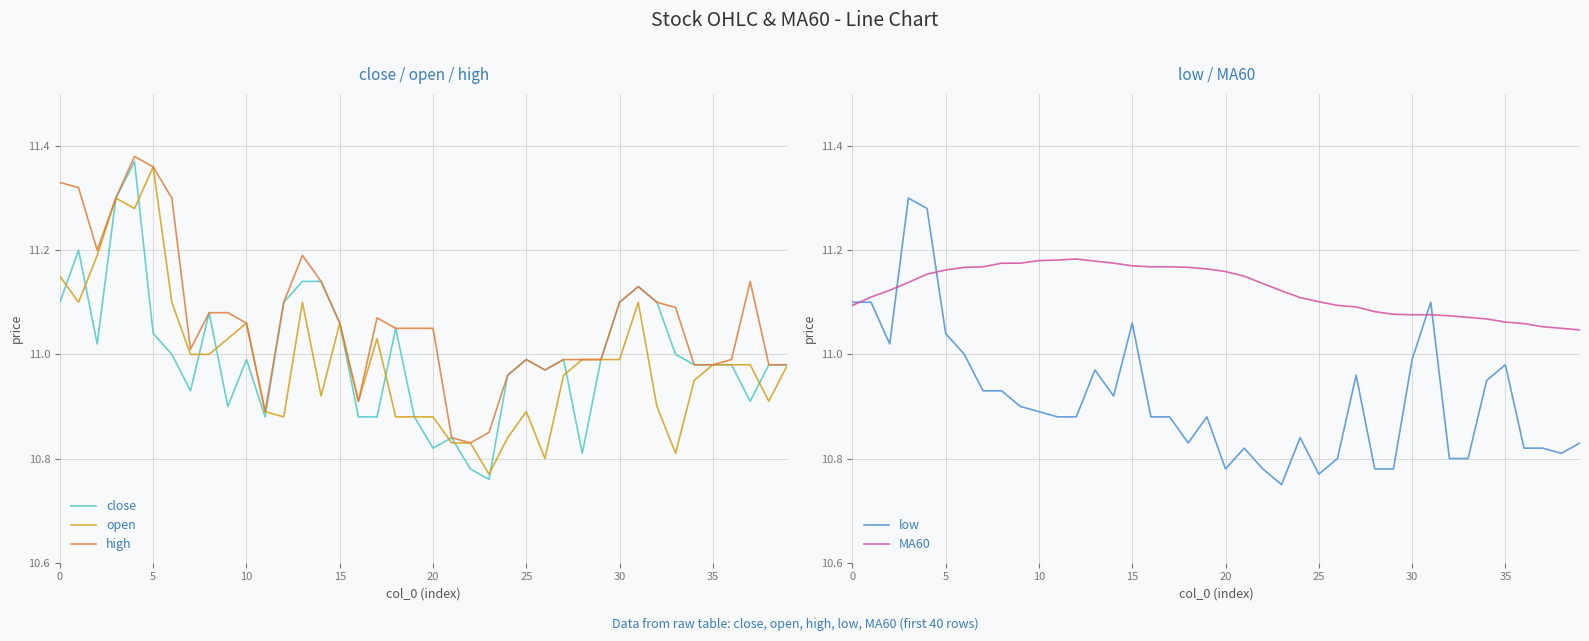

The high series shows 19.0 at 35. True or false?

False